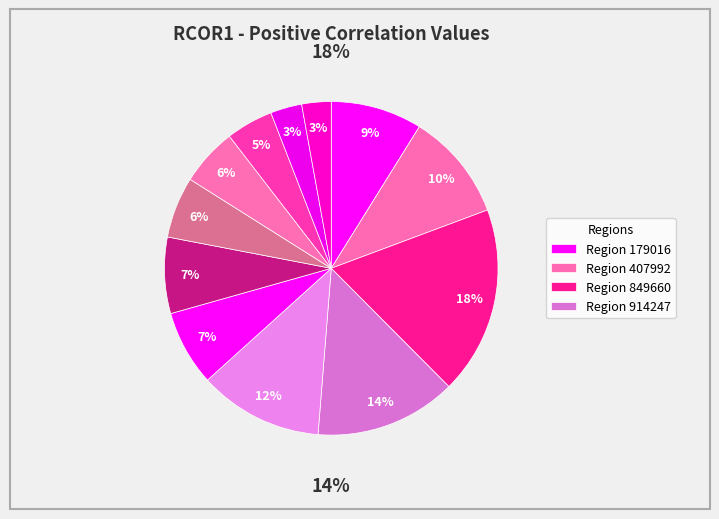

Is there a majority slice in this chart?

No